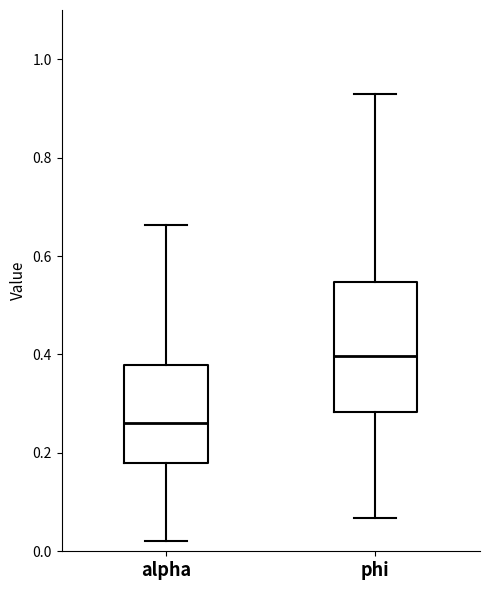

Which box has the highest median line?

phi